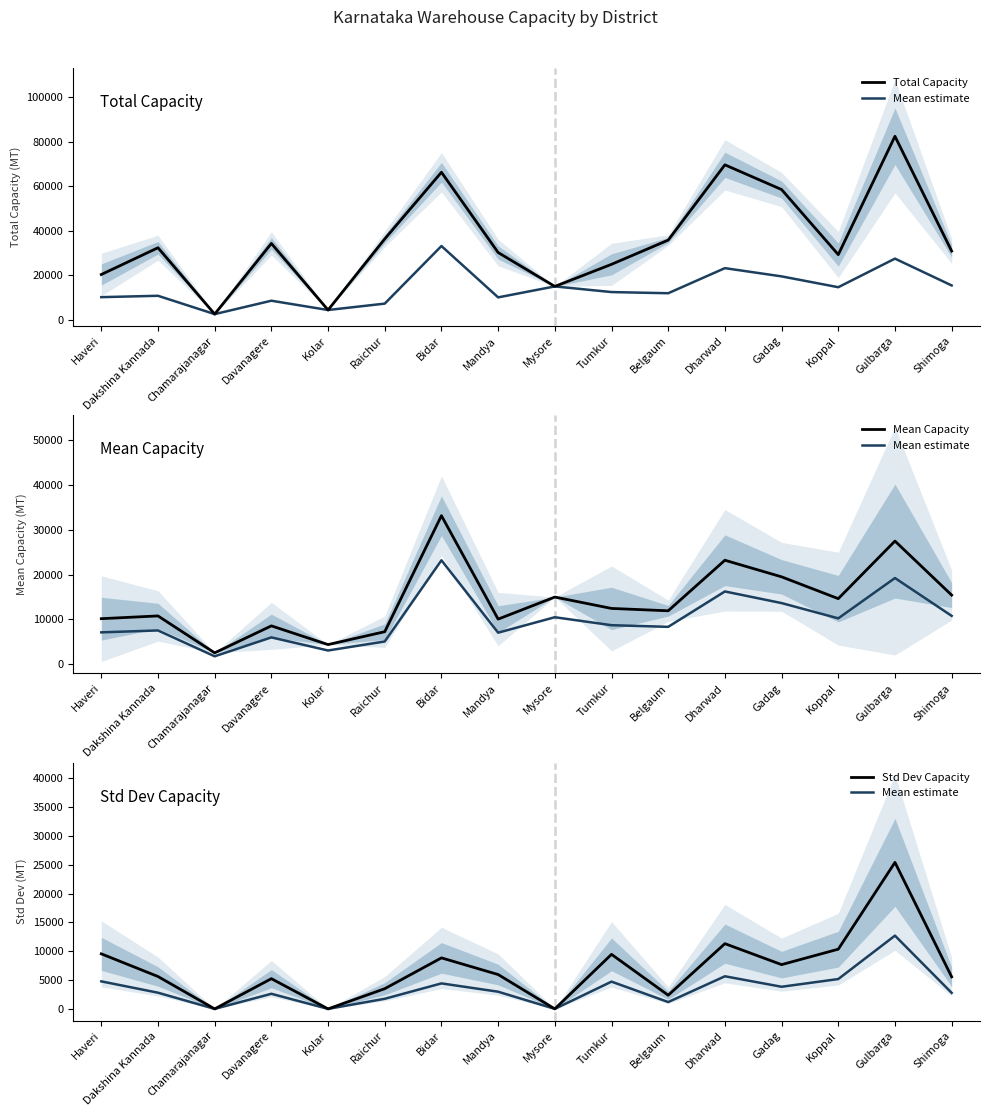

At which label does Total Capacity first exceed 32373?

Davanagere